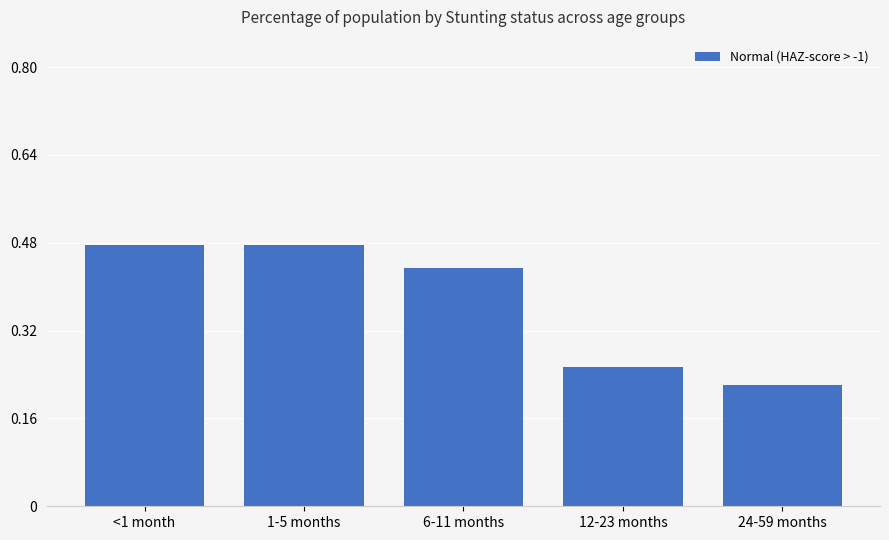

What is the label of the 3rd bar from the left?

6-11 months